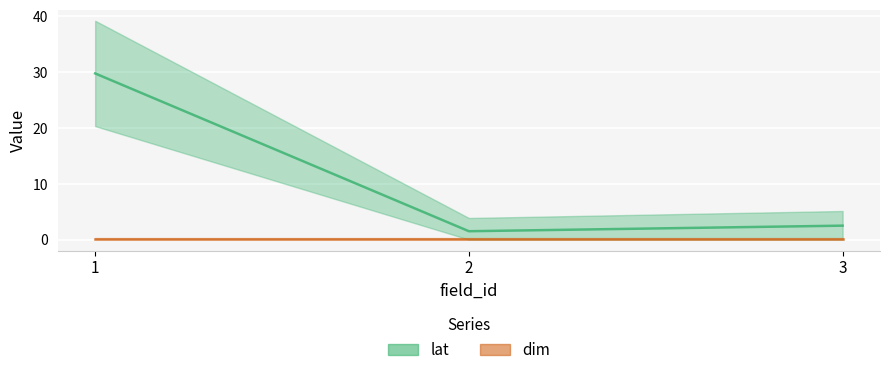

What value does the data have at 3?

2.5